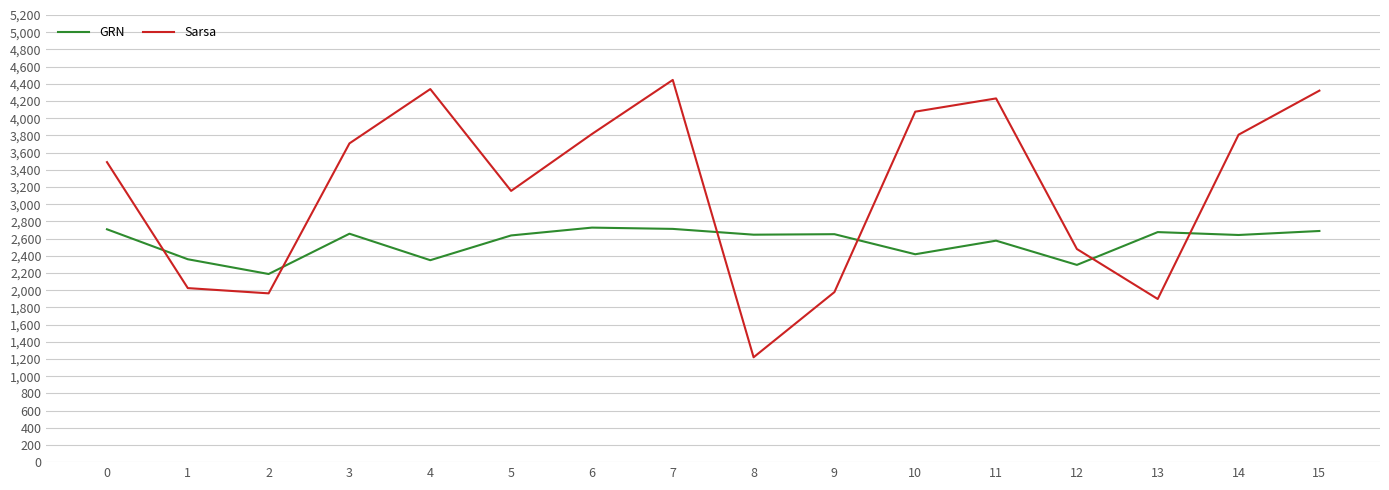

Where do GRN and Sarsa first cross each other?

0 and 1